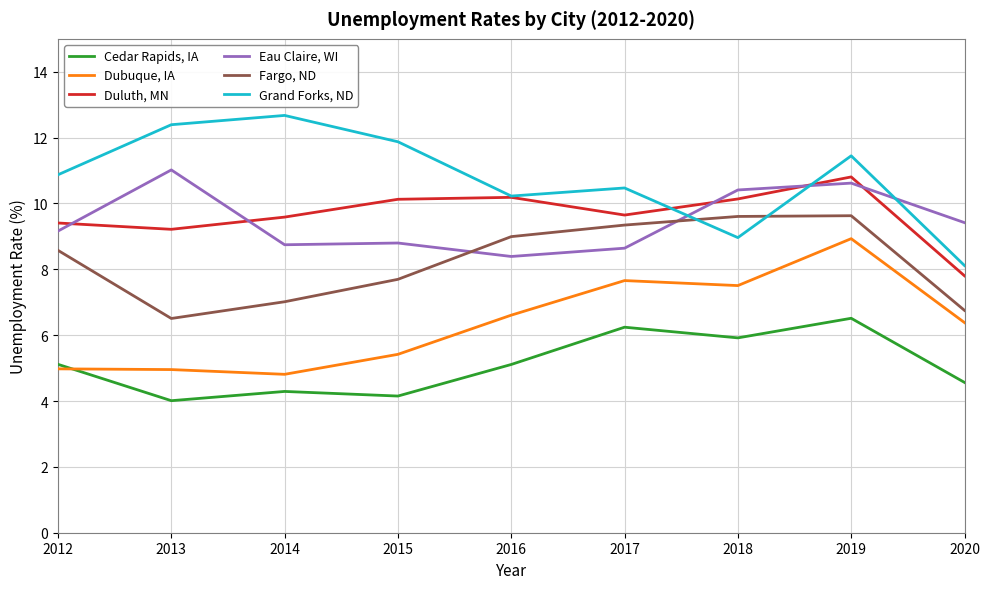

What is the spread (max minus min) of values at 2013?

8.4